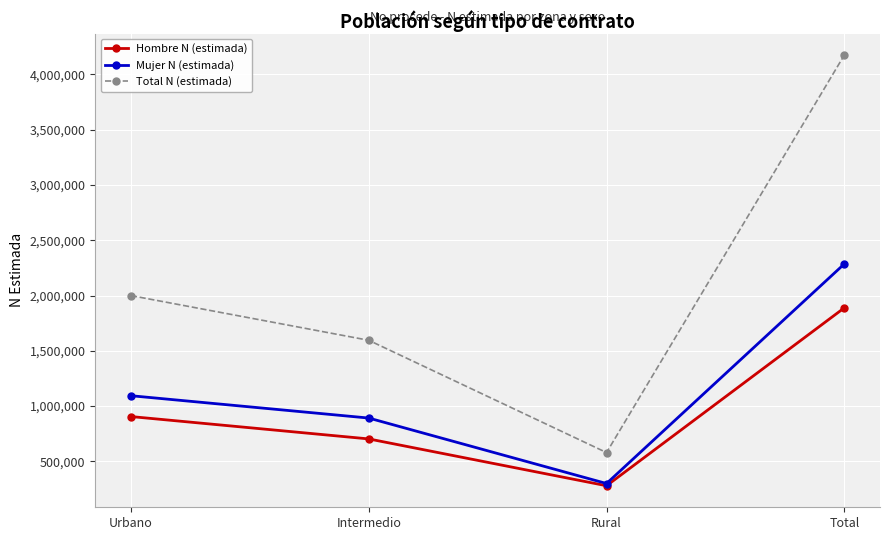

At which category is the sum across all series the highest?

Total